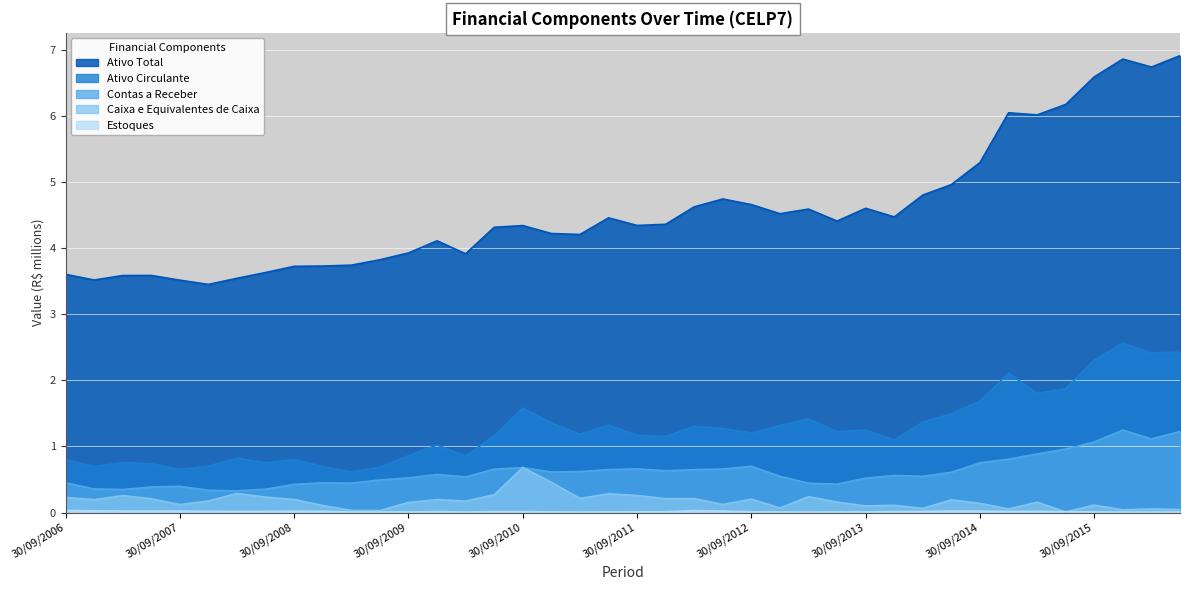

What is the label of the 19th point from the left?

31/03/2011